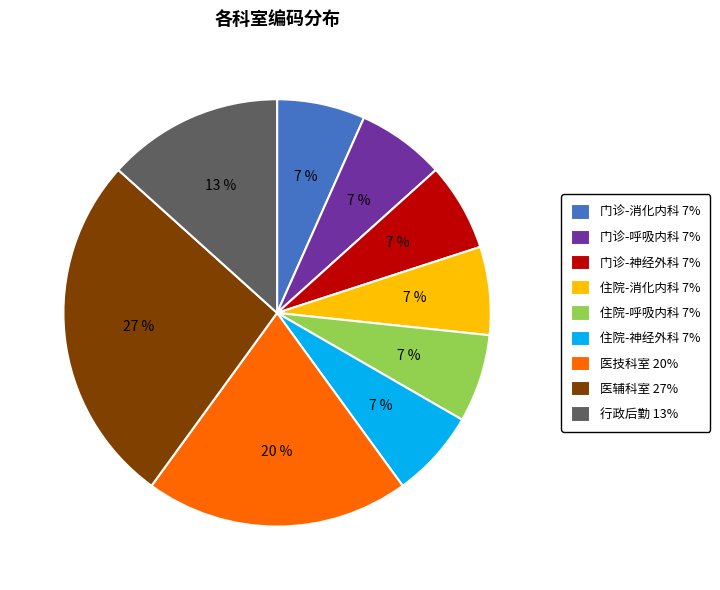

What is the largest slice in the pie chart?

医辅科室 27%